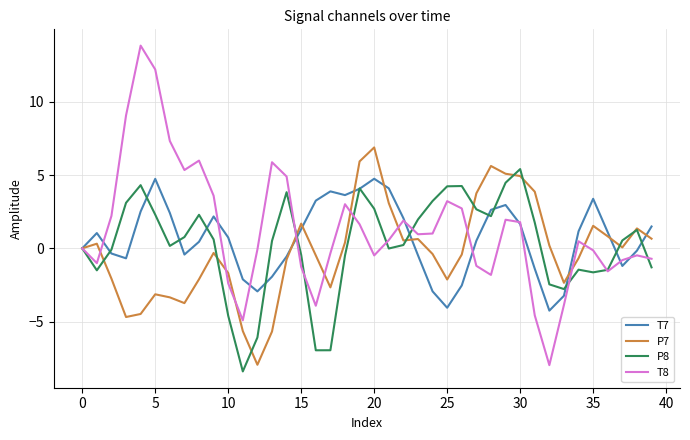

True or false: T8 and P7 cross at least once.

True